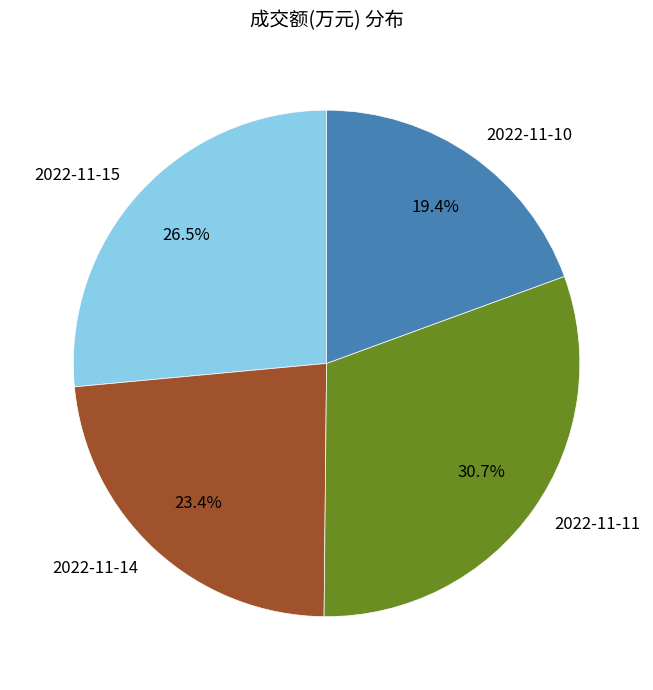

Count the number of slices in the pie.

4